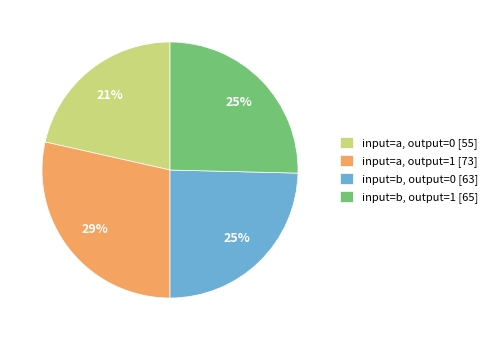

To the nearest percent, what percentage of the pie is input=a, output=1 [73]?

29%